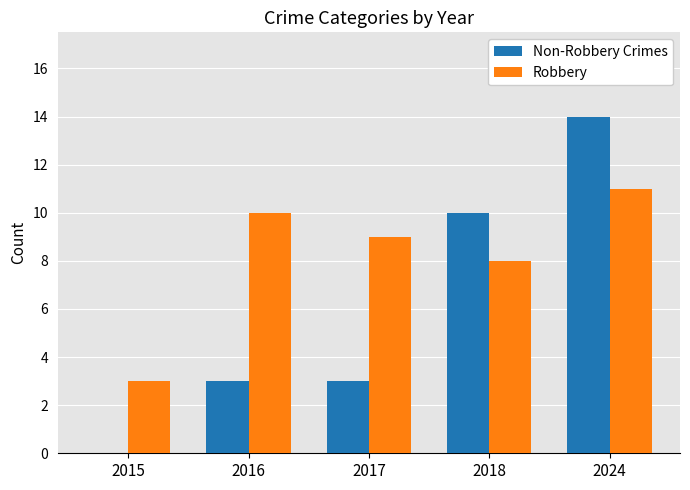

What is the average value of the Non-Robbery Crimes series?

6